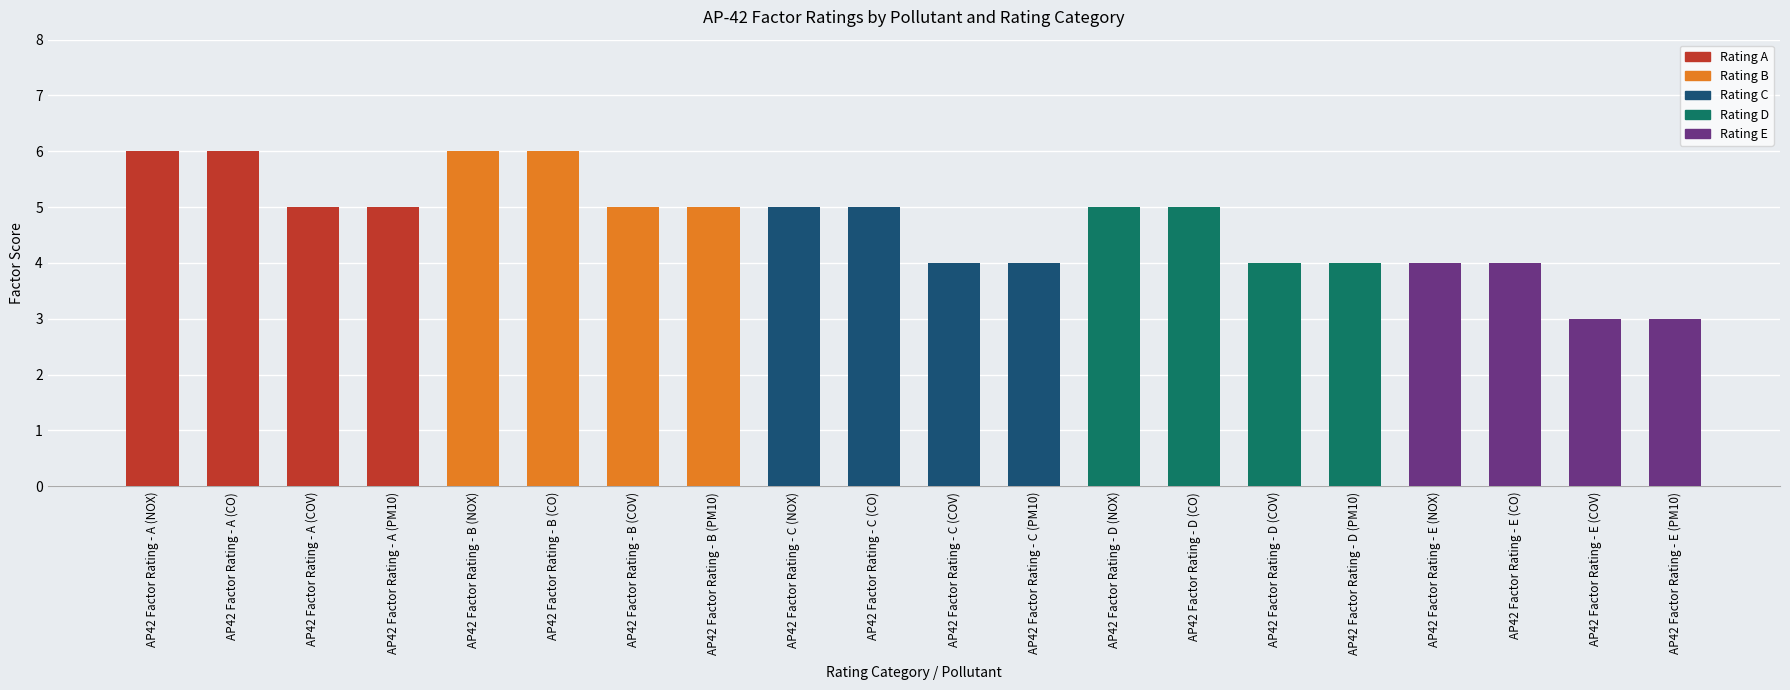

What is the difference between the values at AP42 Factor Rating - B (NOX) and AP42 Factor Rating - E (PM10)?

3